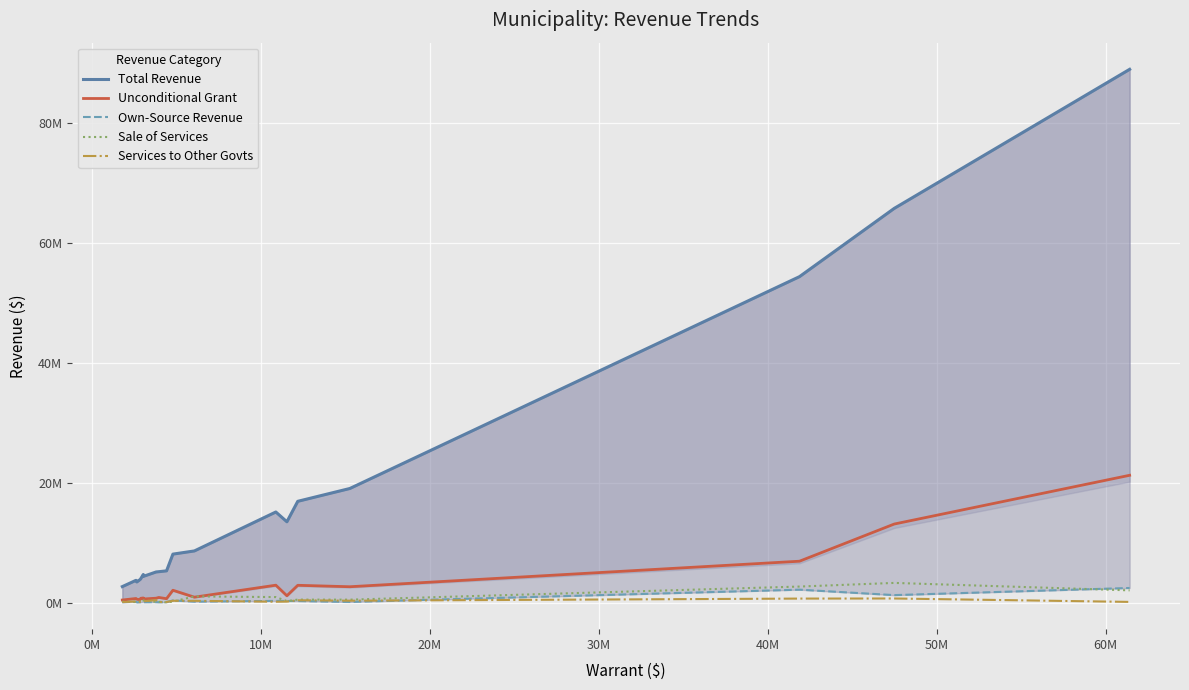

Reading left to right, what are all the values shown in this chart?

Total Revenue: 2663300	3711945	3437726	3843900	3965391	4681979	4383376	5106735	5152389	5293717	8085105	8616220	15118029	13484585	16901240	19040393	54407458	65800708	89014435
Unconditional Grant: 425313	677070	550596	477014	706855	766626	595768	725960	850723	645487	2056130	898542	2899352	1132179	2881649	2641117	6902156	13107040	21245578
Own-Source Revenue: 57600	142600	37900	50200	58942	99118	63500	73500	50650	69300	354998	153055	277383	263414	251185	101600	2150965	1242960	2433527
Sale of Services: 149000	81300	8324	188800	127562	67130	383400	100640	123800	37800	161008	1027496	914303	245000	493250	484250	2670610	3279509	2036323
Services to Other Govts: 82062	192701	128321	122400	180897	175708	219625	402600	90280	96926	297645	290355	136321	161935	382996	311773	662465	679168	109000